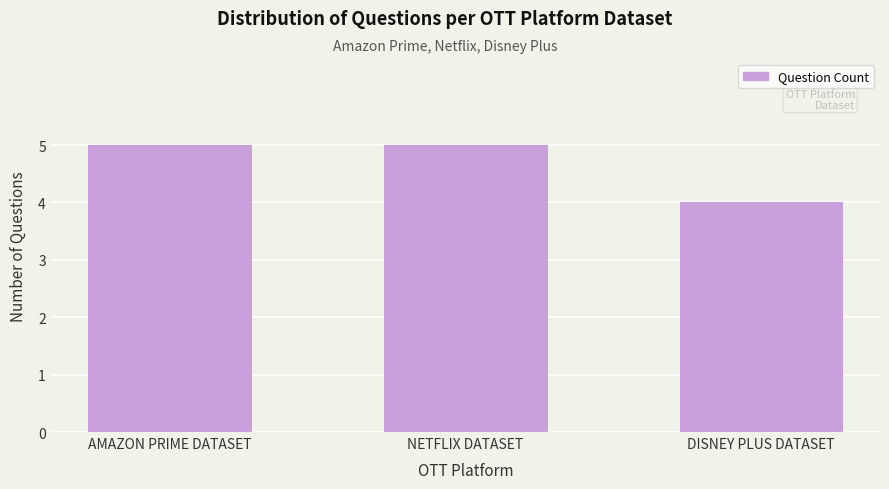

Reading left to right, what are all the values shown in this chart?

5	5	4